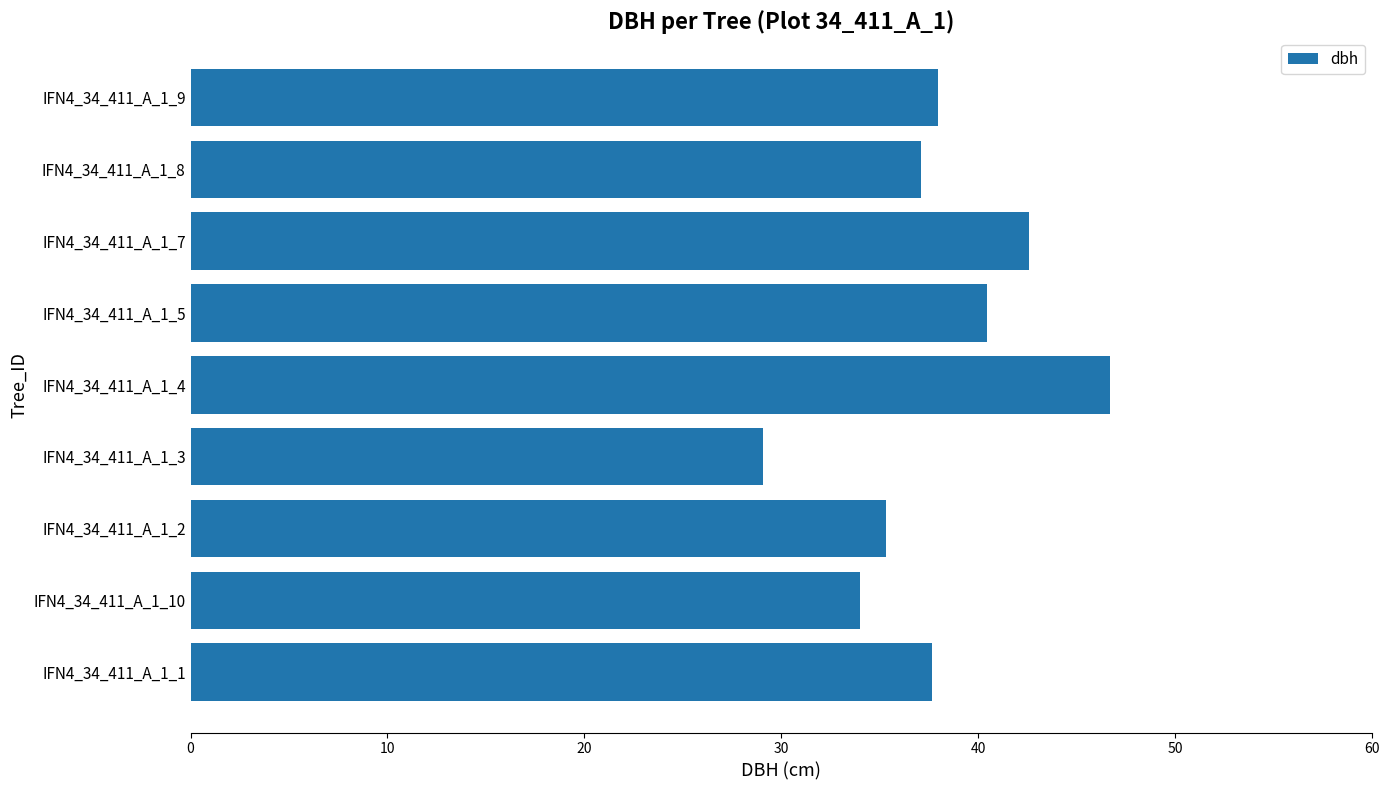

How many categories are shown in the chart?

9